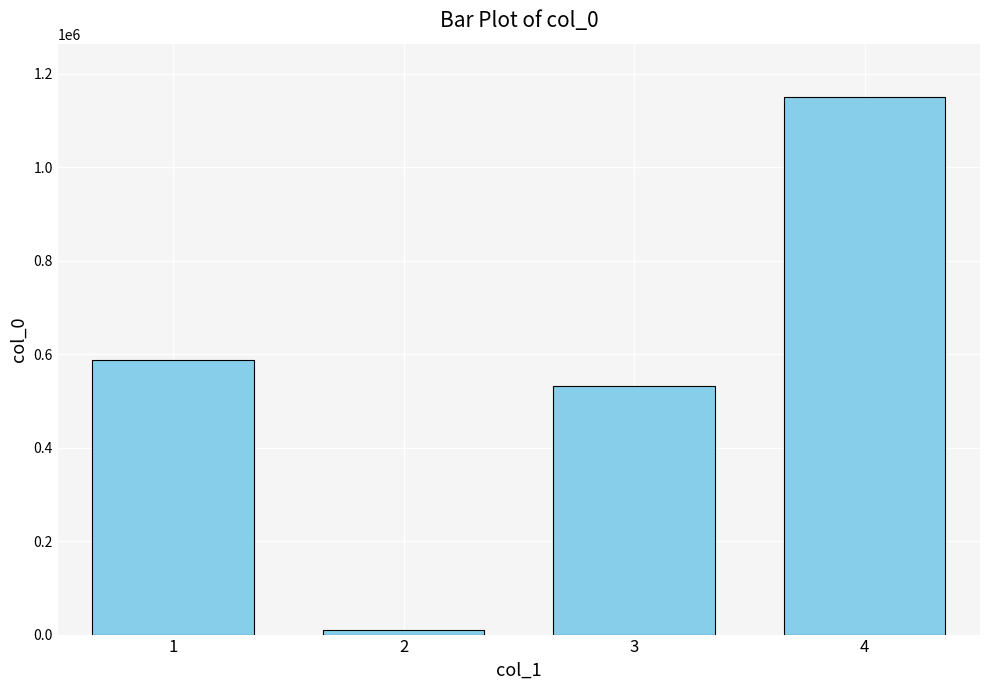

Rank the categories by value from lowest to highest.

2, 3, 1, 4